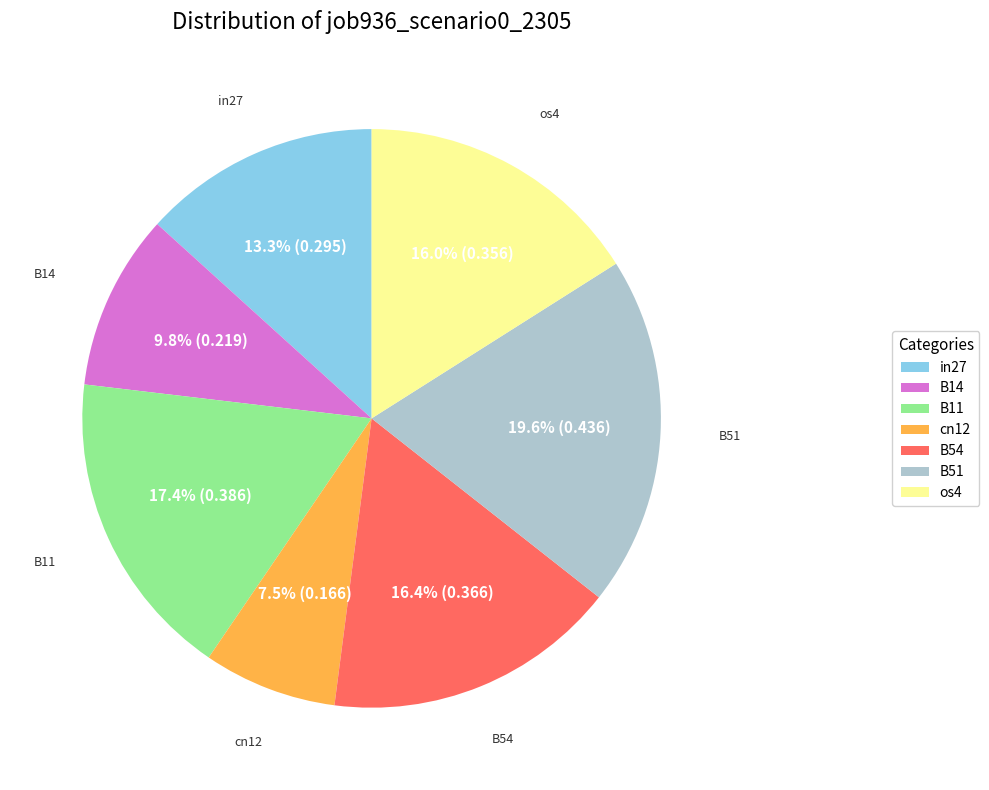

To the nearest percent, what is the difference between the largest and smallest slice percentages?

12%